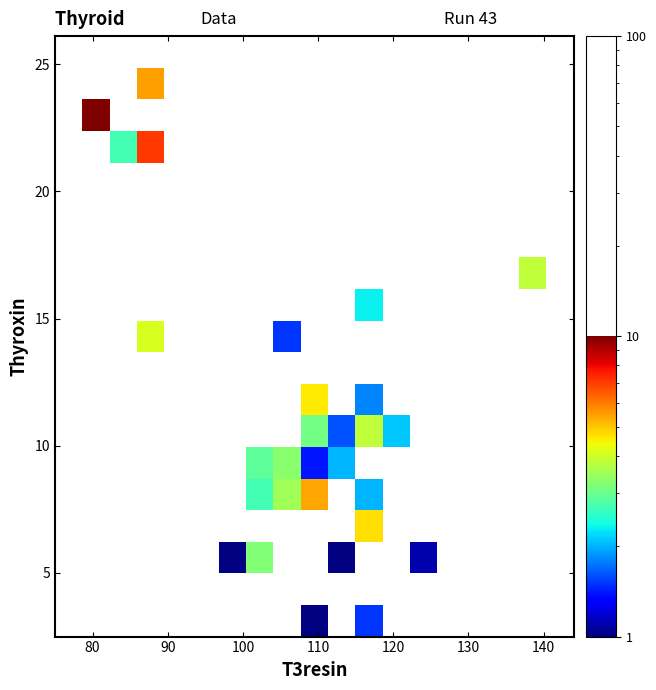

Count the number of categories in the chart.

19